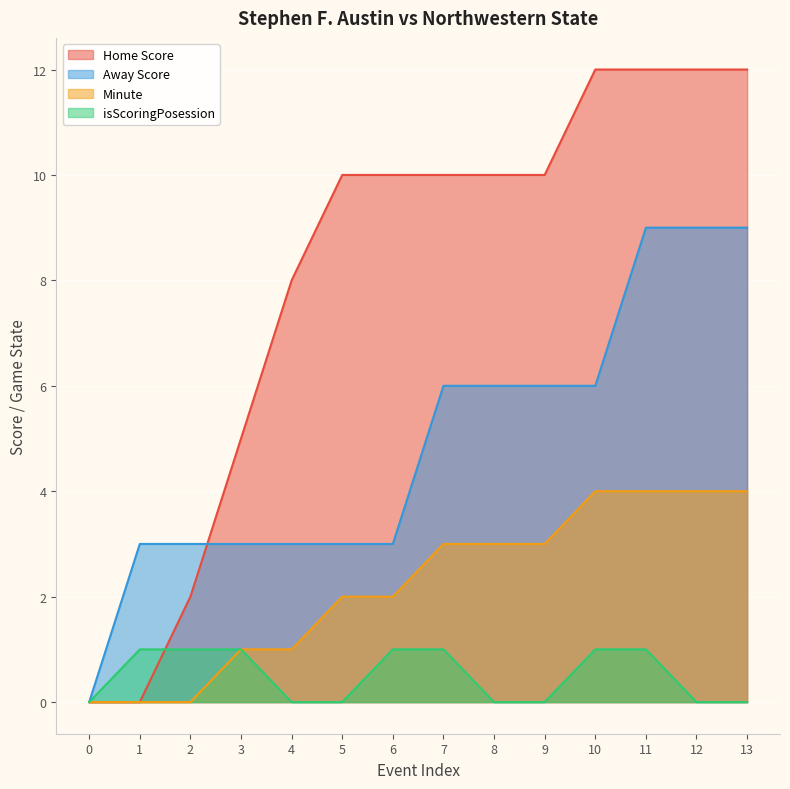

Reading left to right, extract all data points from this chart.

Home Score: 0=0	1=0	2=2	3=5	4=8	5=10	6=10	7=10	8=10	9=10	10=12	11=12	12=12	13=12
Away Score: 0=0	1=3	2=3	3=3	4=3	5=3	6=3	7=6	8=6	9=6	10=6	11=9	12=9	13=9
Minute: 0=0	1=0	2=0	3=1	4=1	5=2	6=2	7=3	8=3	9=3	10=4	11=4	12=4	13=4
isScoringPosession: 0=0	1=1	2=1	3=1	4=0	5=0	6=1	7=1	8=0	9=0	10=1	11=1	12=0	13=0